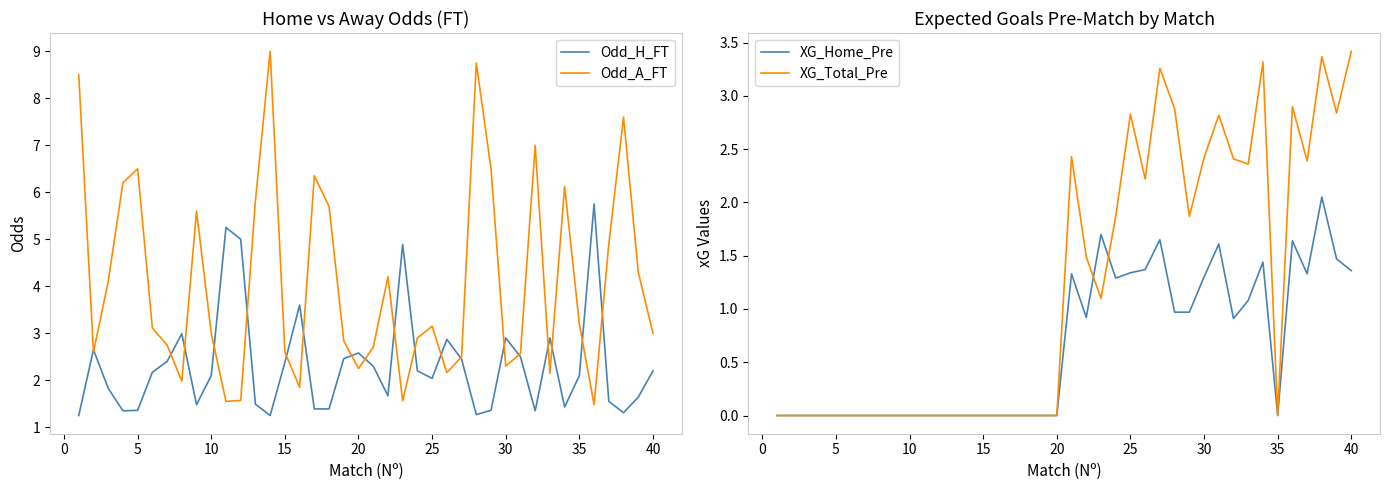

What are all the series names shown in the legend?

Odd_H_FT, Odd_A_FT, XG_Home_Pre, XG_Total_Pre